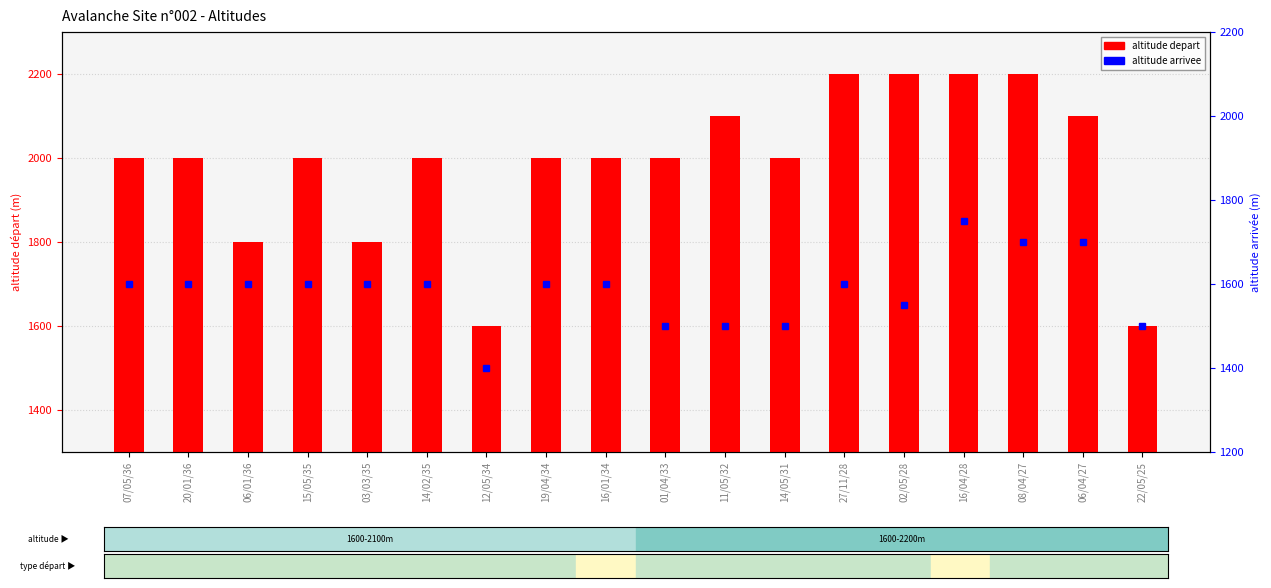

At which label does altitude arrivee reach its minimum?

12/05/34